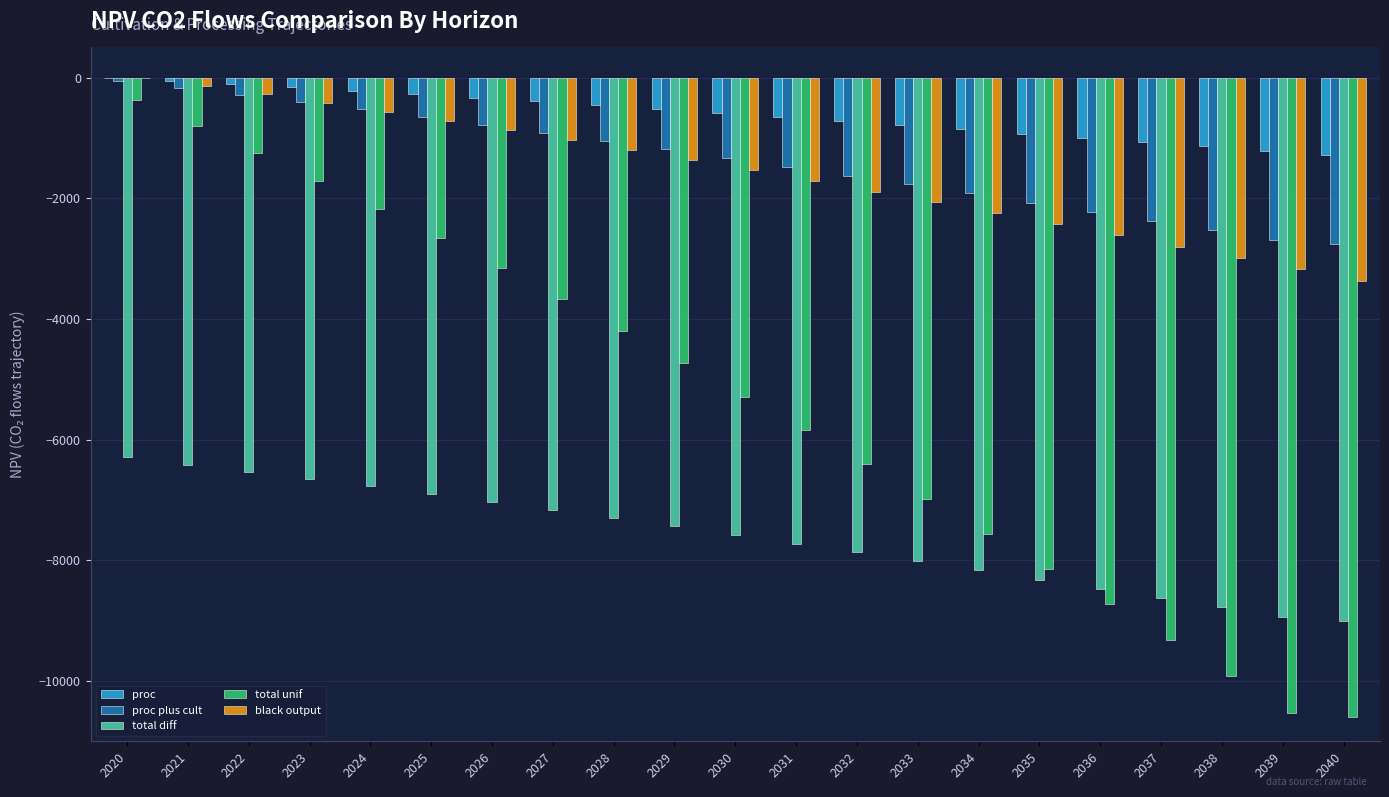

Reading right to left, list all the values displayed in this chart.

proc: 2040=-1285.3	2039=-1212.3	2038=-1140.1	2037=-1068.6	2036=-997.8	2035=-927.7	2034=-858.2	2033=-789.4	2032=-721.2	2031=-653.8	2030=-586.9	2029=-520.7	2028=-456.3	2027=-393.7	2026=-332.7	2025=-273.4	2024=-215.7	2023=-159.5	2022=-104.9	2021=-51.7	2020=0.0
proc plus cult: 2040=-2762.0	2039=-2689.1	2038=-2532.4	2037=-2377.3	2036=-2223.6	2035=-2071.4	2034=-1920.7	2033=-1771.5	2032=-1623.6	2031=-1477.2	2030=-1332.2	2029=-1188.6	2028=-1048.9	2027=-912.9	2026=-780.7	2025=-652.0	2024=-526.8	2023=-404.9	2022=-286.4	2021=-171.1	2020=-58.9
total diff: 2040=-9009.1	2039=-8936.2	2038=-8779.6	2037=-8624.4	2036=-8470.8	2035=-8318.6	2034=-8167.9	2033=-8018.6	2032=-7870.8	2031=-7724.4	2030=-7579.4	2029=-7435.8	2028=-7296.0	2027=-7160.1	2026=-7027.8	2025=-6899.1	2024=-6773.9	2023=-6652.0	2022=-6533.0	2021=-6414.5	2020=-6281.7
total unif: 2040=-10598.6	2039=-10525.7	2038=-9920.9	2037=-9321.9	2036=-8728.7	2035=-8141.2	2034=-7559.3	2033=-6983.0	2032=-6412.3	2031=-5847.0	2030=-5287.2	2029=-4732.8	2028=-4193.4	2027=-3668.5	2026=-3157.9	2025=-2661.0	2024=-2177.6	2023=-1707.3	2022=-1249.6	2021=-804.4	2020=-371.2
black output: 2040=-3368.8	2039=-3177.7	2038=-2988.4	2037=-2801.0	2036=-2615.3	2035=-2431.5	2034=-2249.4	2033=-2069.1	2032=-1890.5	2031=-1713.6	2030=-1538.4	2029=-1364.9	2028=-1196.1	2027=-1031.8	2026=-872.0	2025=-716.6	2024=-565.3	2023=-418.1	2022=-274.9	2021=-135.6	2020=0.0